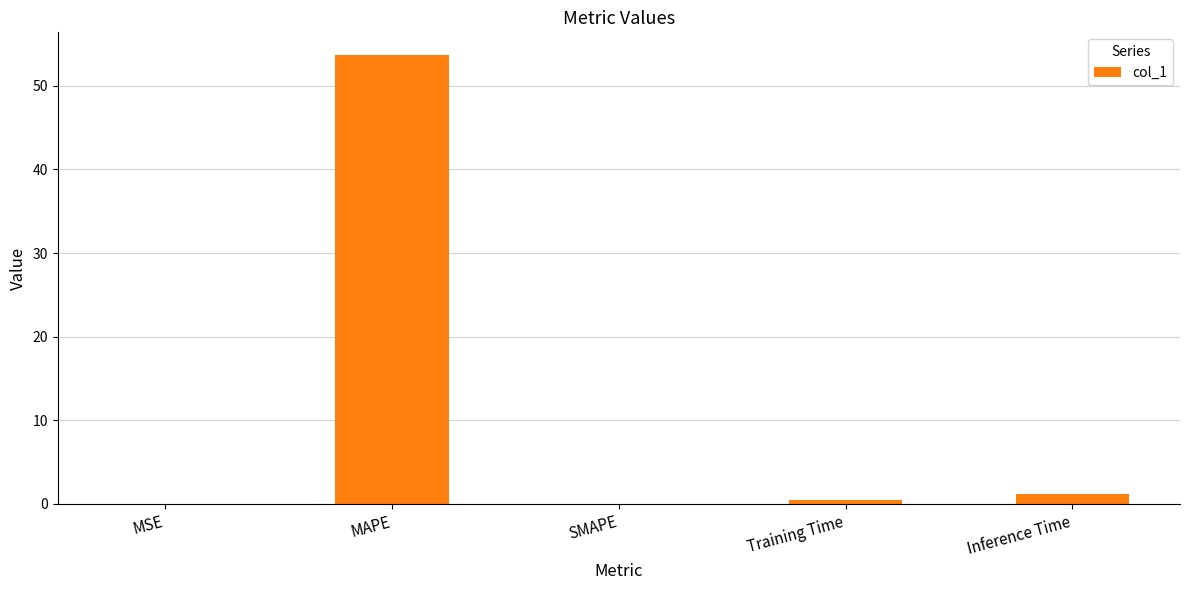

Is it true that the value at MAPE is 53.7?

True